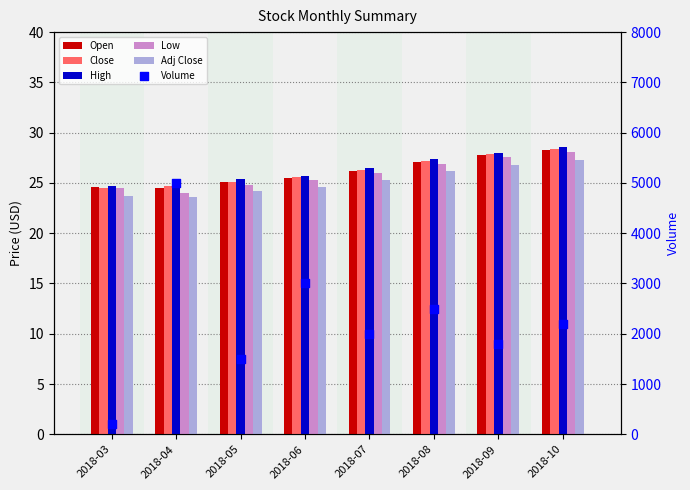

Which series reaches the minimum Y coordinate?

Adj Close